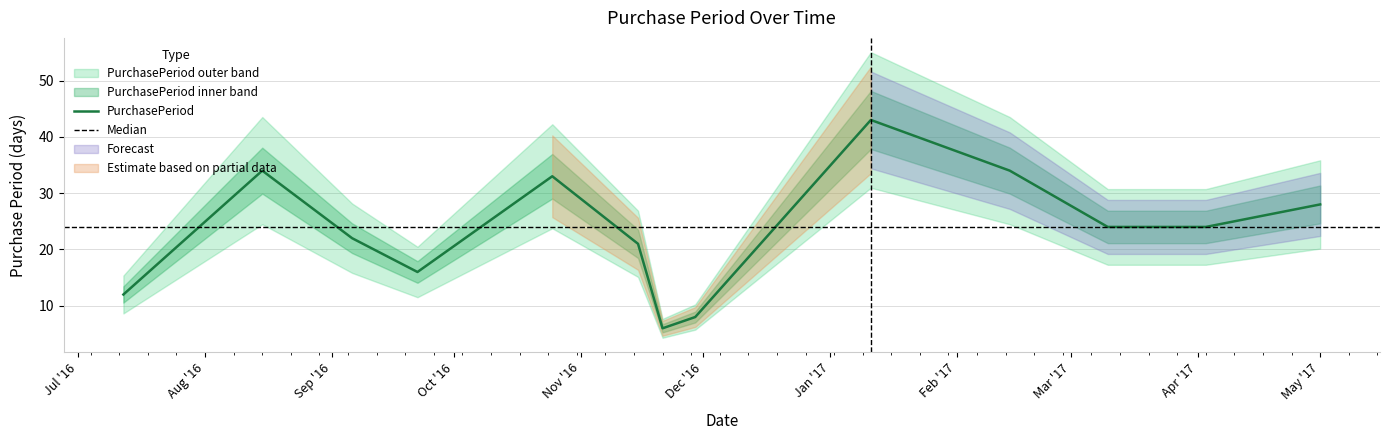

How many interior local valleys (lower than both neighbors) does the data have?

2